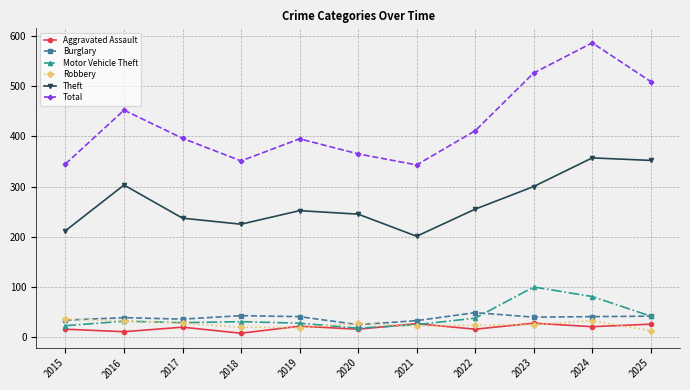

Is this an area chart (filled region under the line)?

No